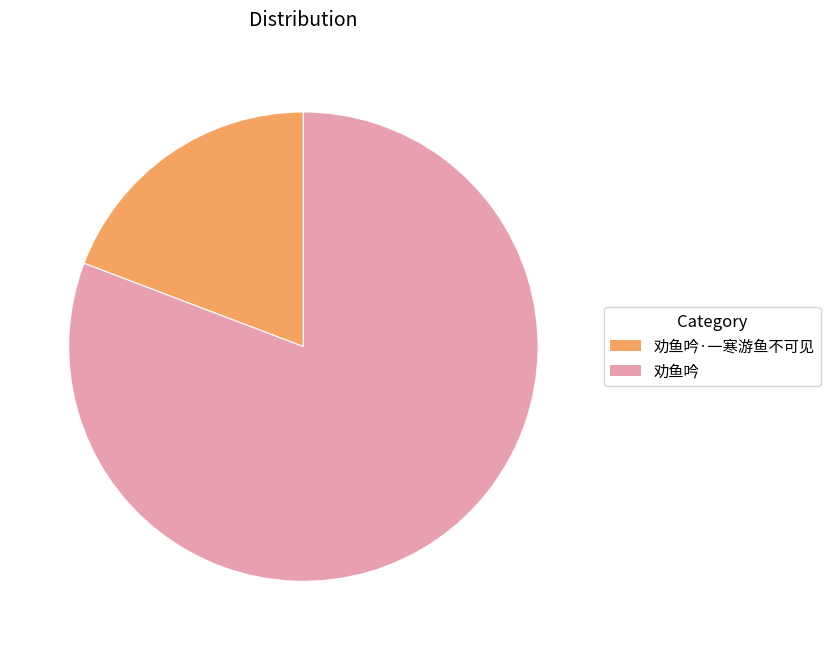

Which slice is the smallest?

劝鱼吟·一寒游鱼不可见